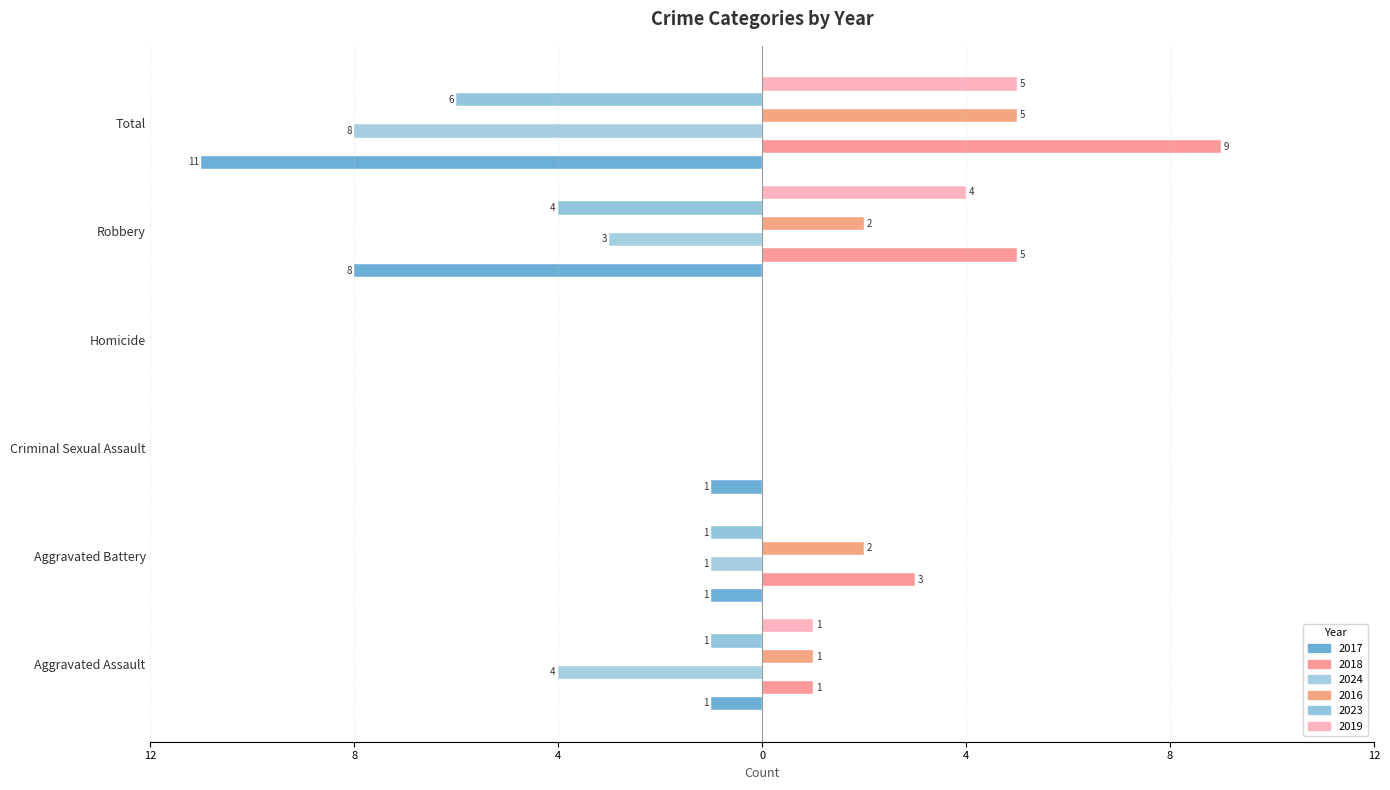

Rank the series by their maximum value, from lowest to highest.

2017, 2024, 2023, 2016, 2019, 2018